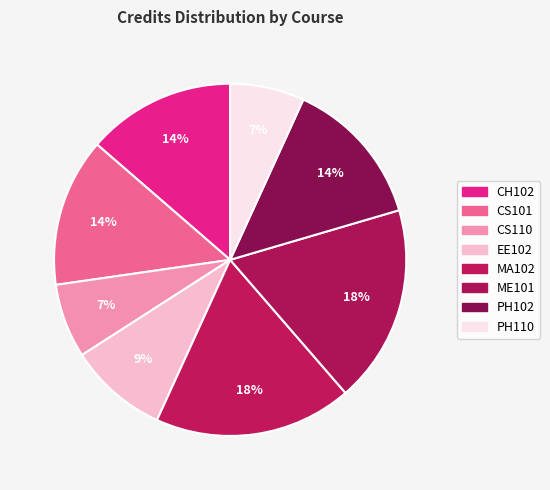

Does CS110 account for over 50% of the chart?

No